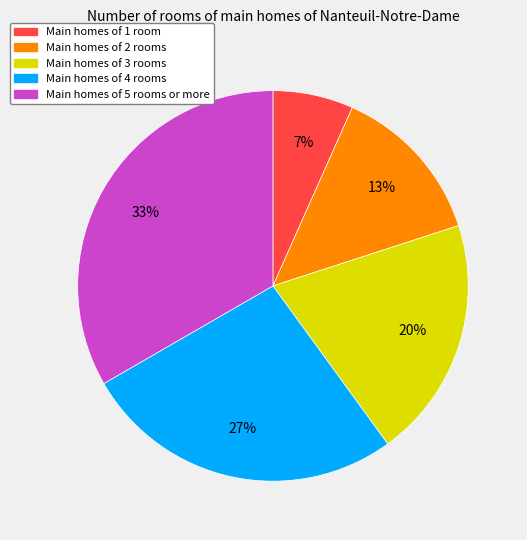

Do Main homes of 2 rooms and Main homes of 4 rooms together represent more than half of the pie?

No